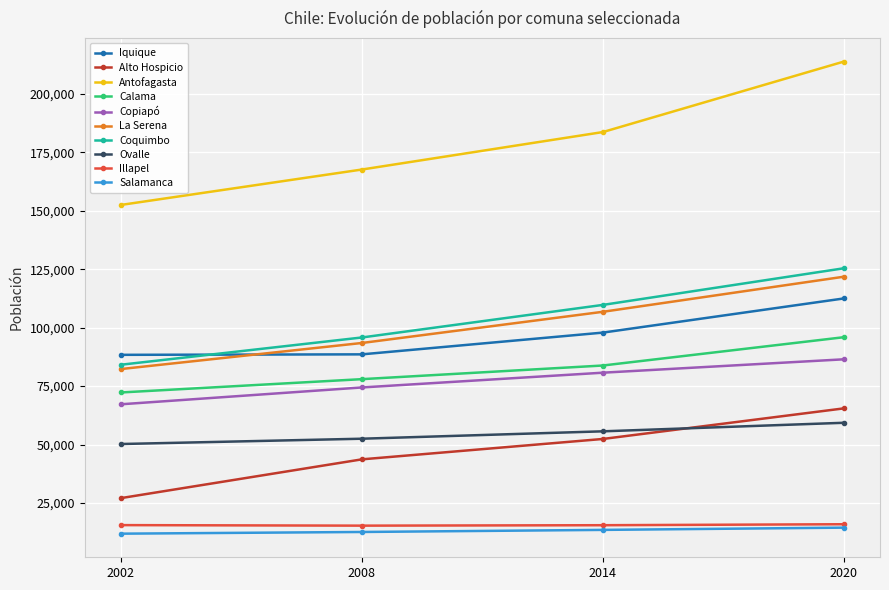

Which series has the largest range (max minus min)?

Antofagasta